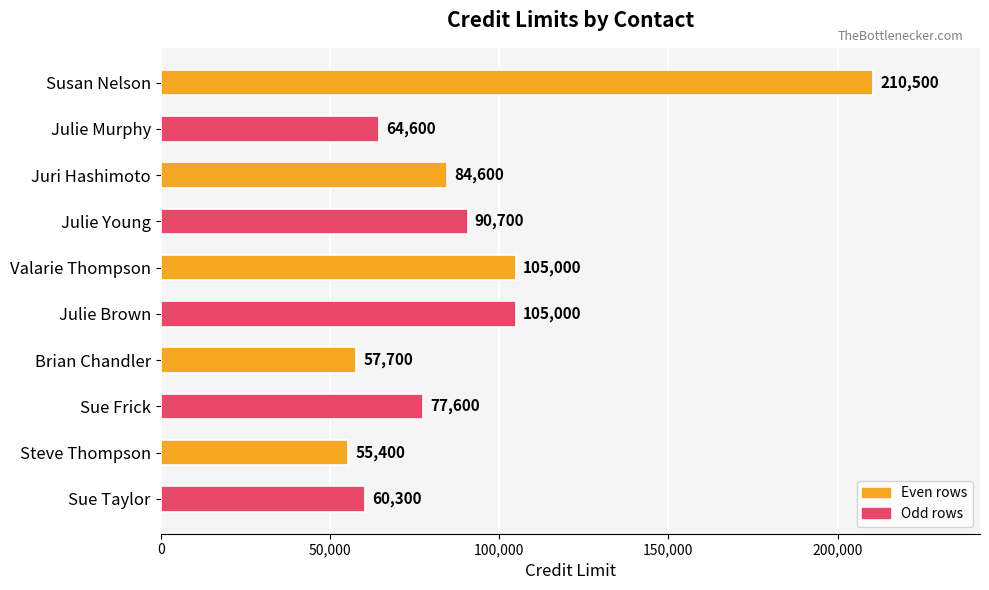

What is the smallest value displayed?

55400